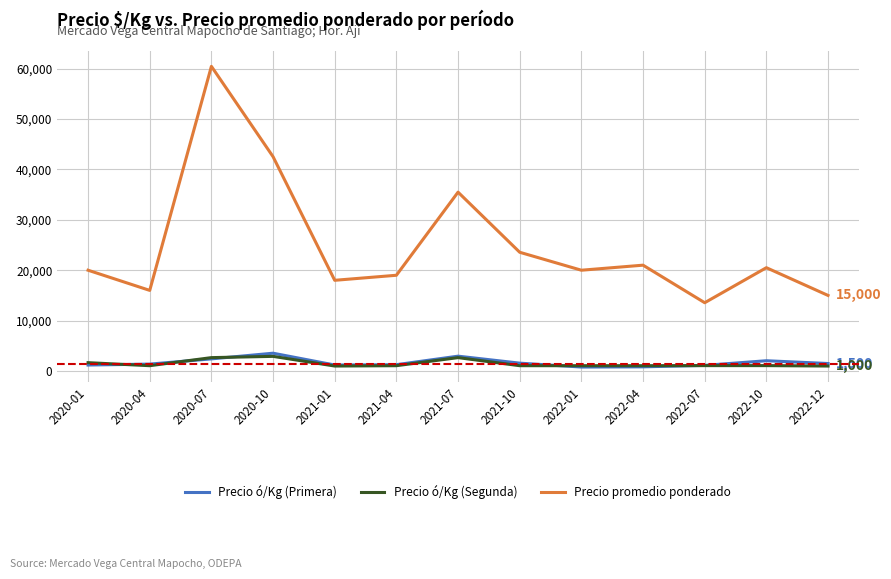

Where is Precio promedio ponderado nearest to the value 36992?

2021-07